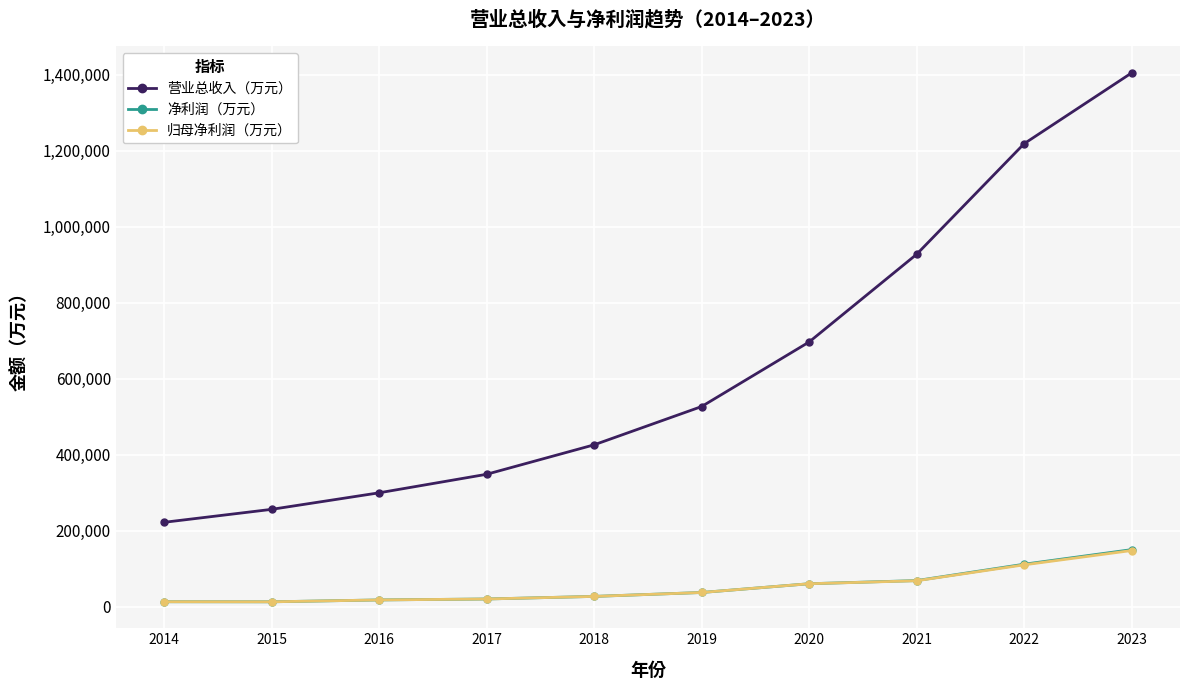

The value of 营业总收入（万元） at 2019 is 317769.4. True or false?

False